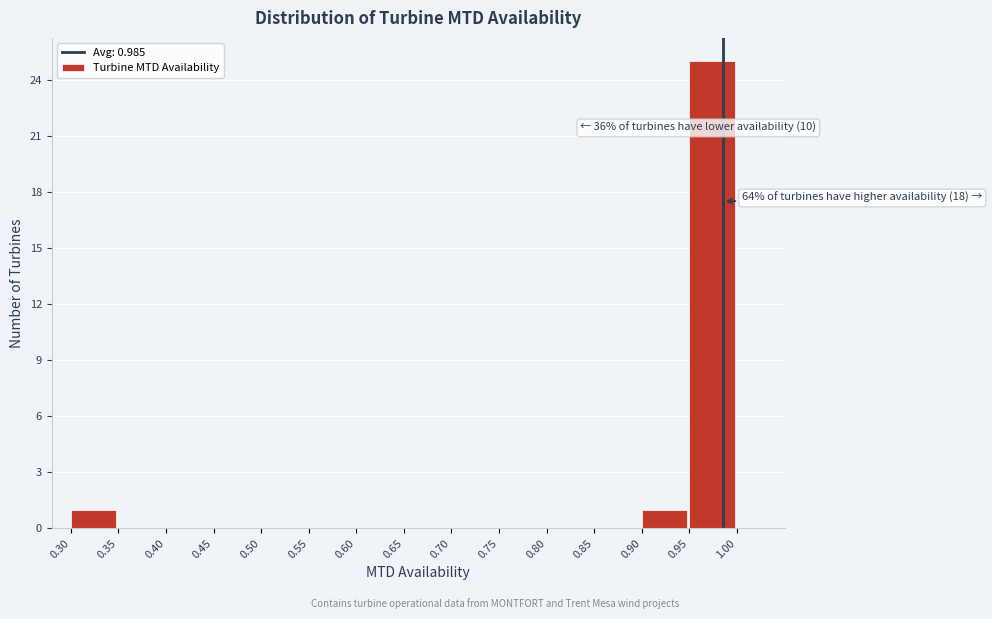

Over which range of the x-axis is the bar tallest?

0.95 to 1.00